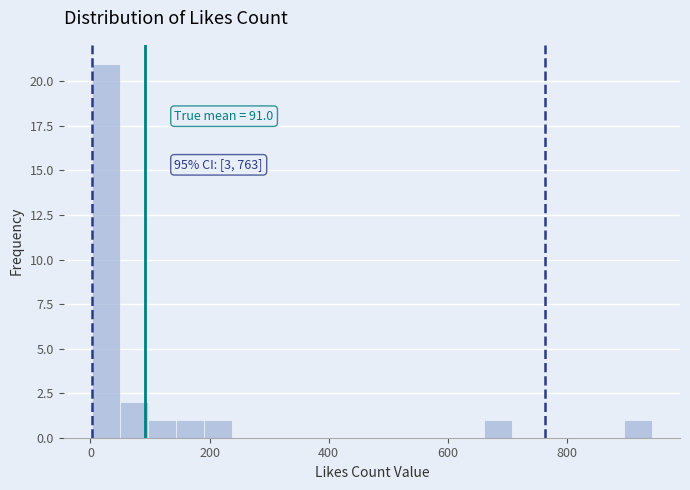

Around what value on the x-axis is the tallest bar? Give the approximate position of its centre, as read against the axis.

20